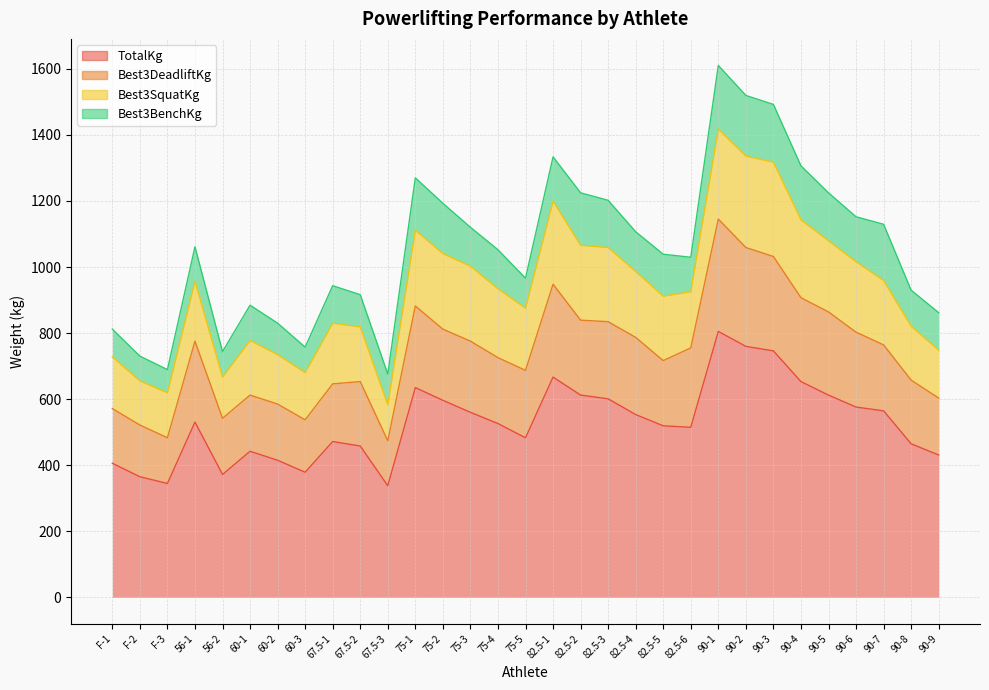

What position from the left is 75-3?

14